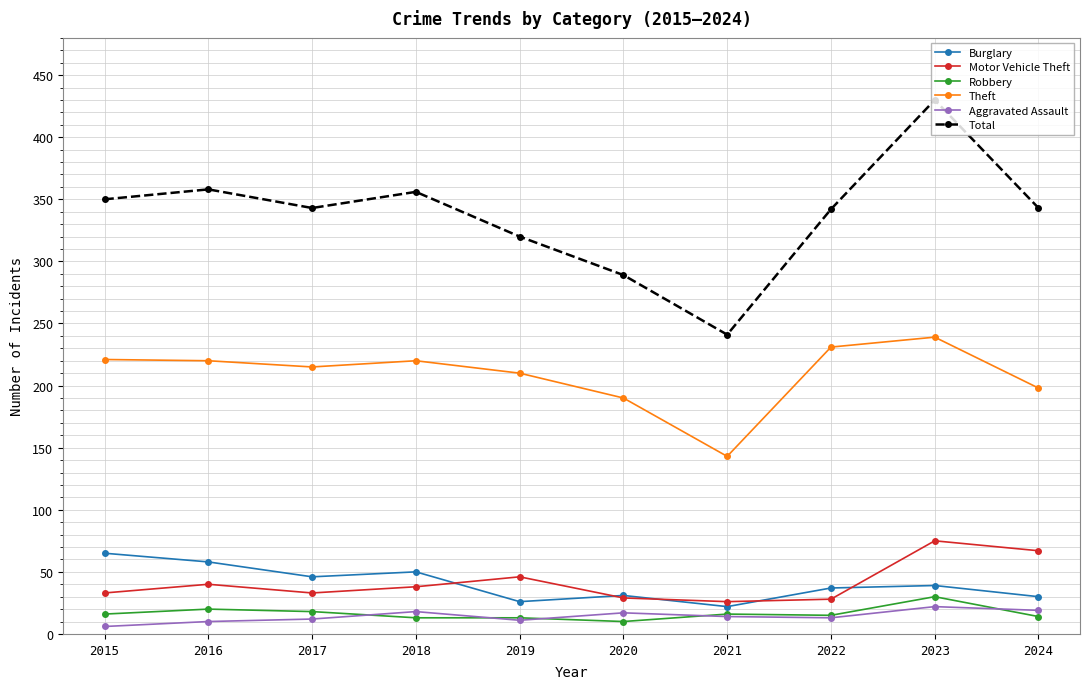

Which series has the largest total across all categories?

Total